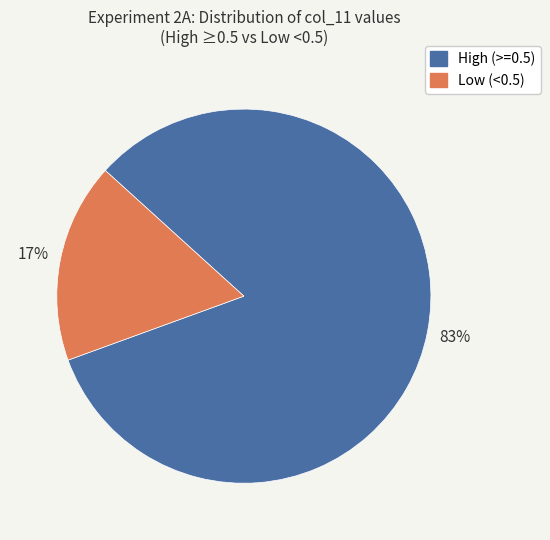

To the nearest percent, what is the average slice percentage?

50%